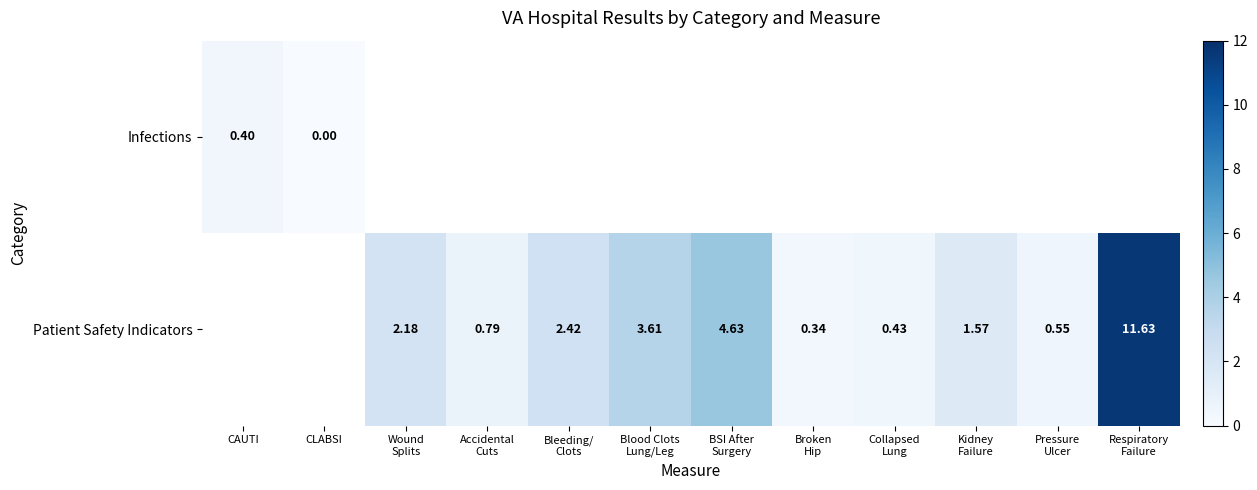

What is the difference between the maximum and minimum values in the Infections series?

0.4